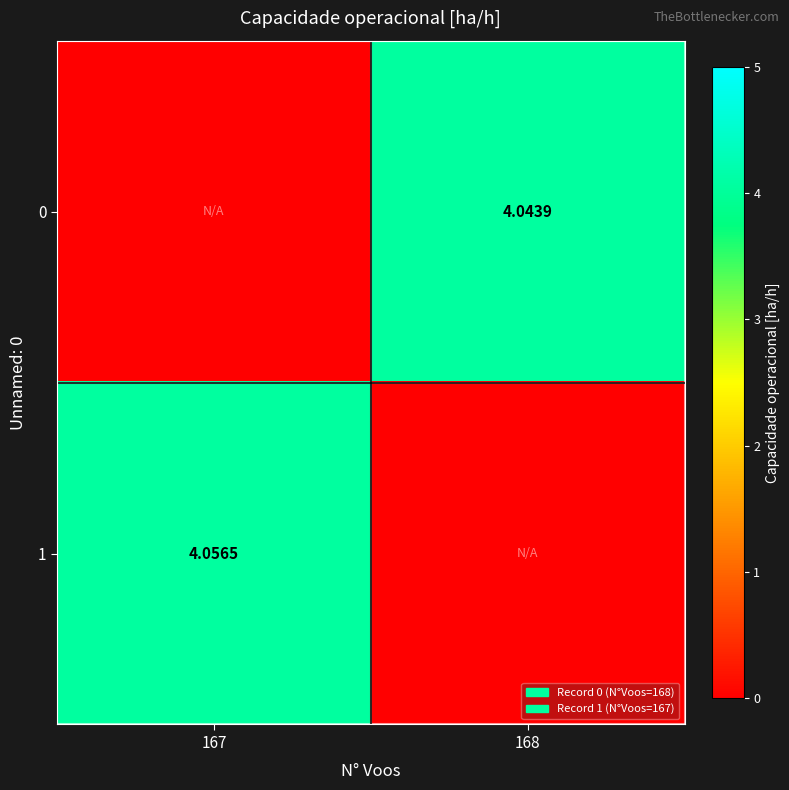

Is the value of 0 at 168 greater than the value of 1 at 167?

No